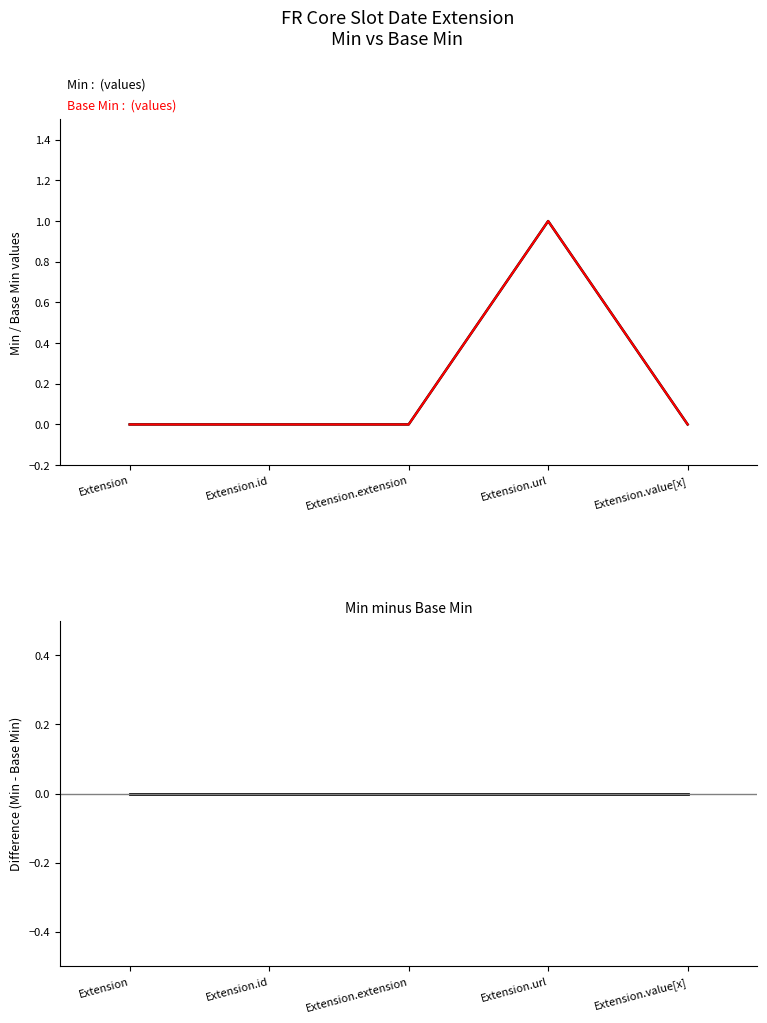

Is the value of Difference (Min - Base Min) at Extension.id greater than the value of Min at Extension.url?

No